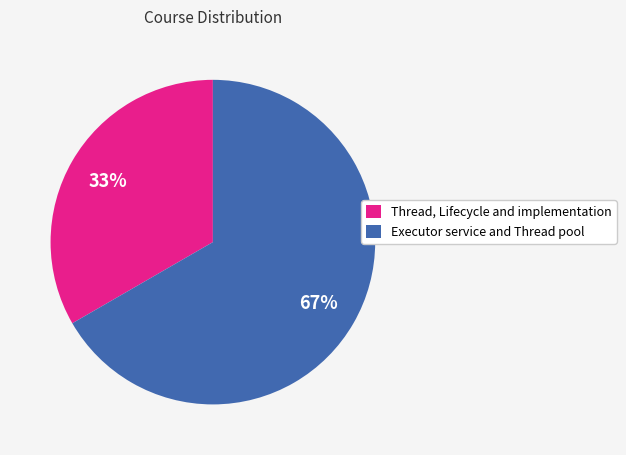

What is the largest slice in the pie chart?

Executor service and Thread pool